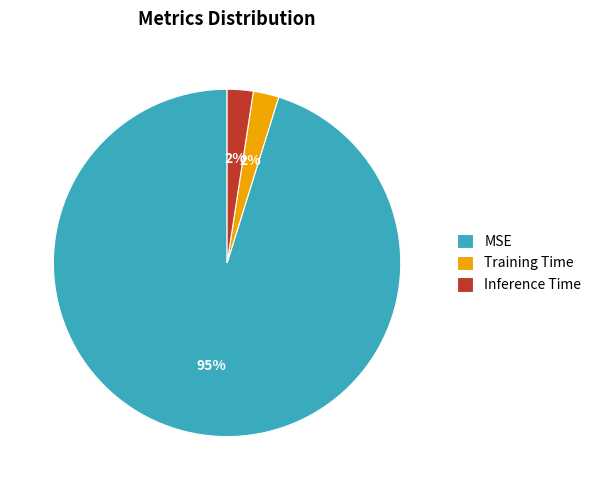

To the nearest percent, what is the average slice percentage?

33%